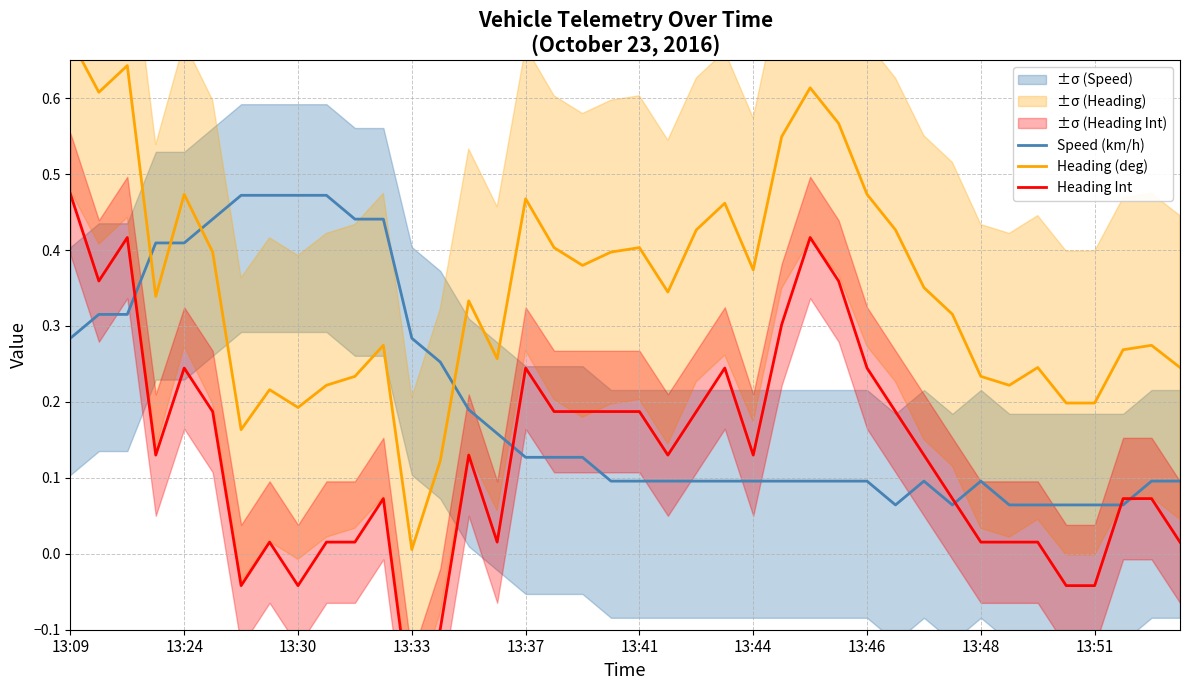

List the series in order of their overall mean, highest first.

Heading (deg), Speed (km/h), Heading Int